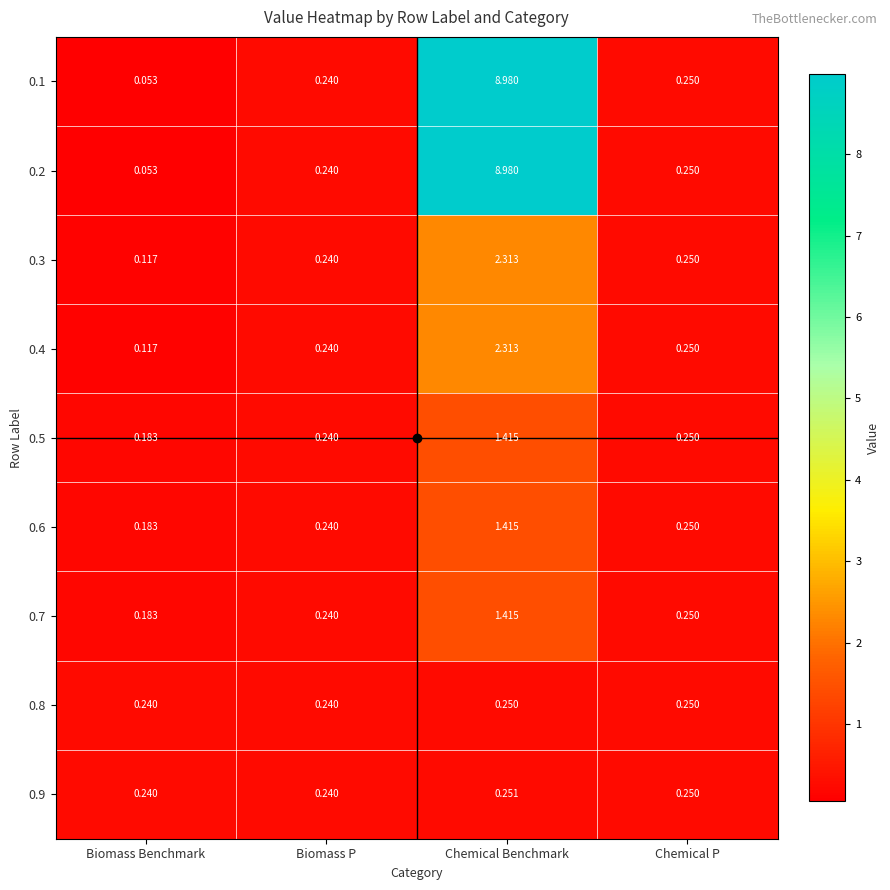

List the labels in order of 0.1 value, smallest first.

Biomass Benchmark, Biomass P, Chemical P, Chemical Benchmark